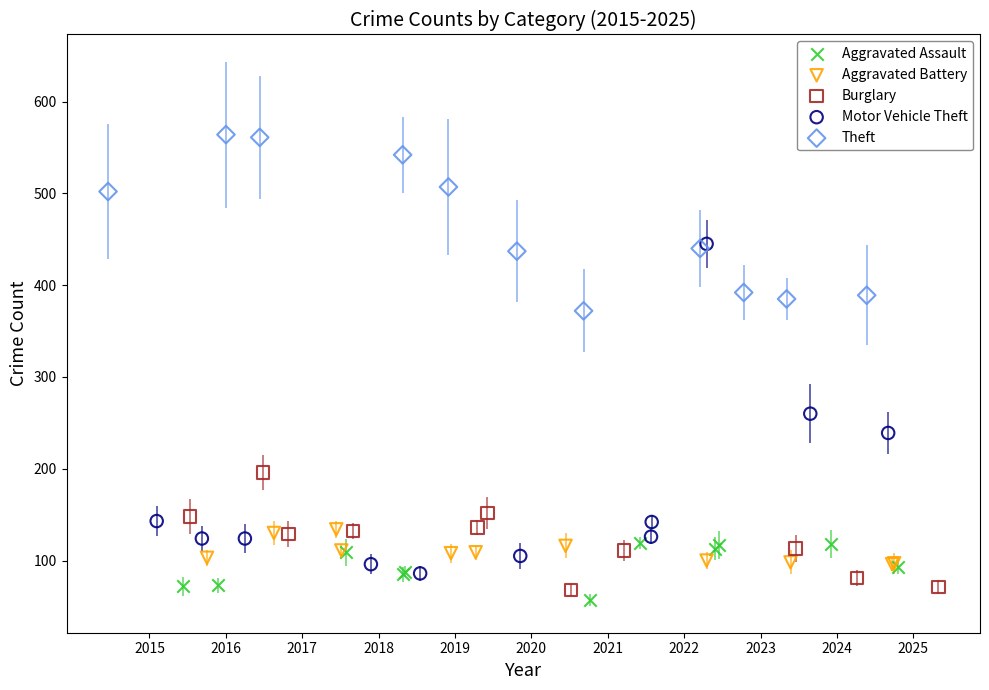

Which series reaches the maximum Y coordinate?

Theft